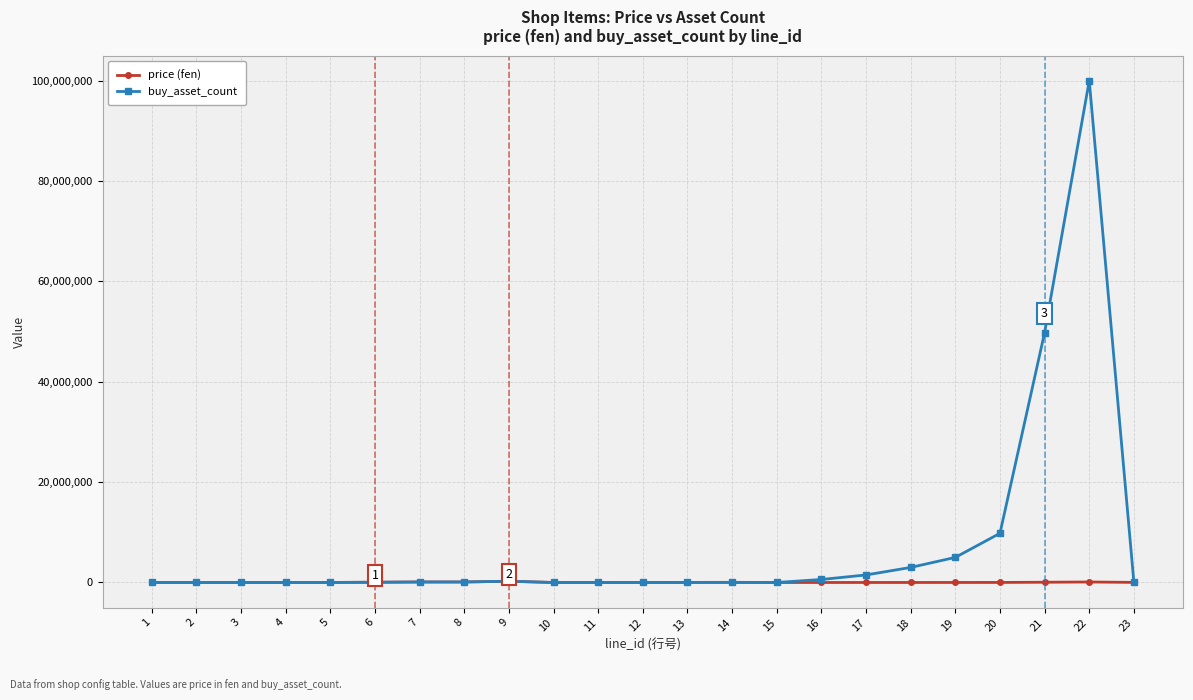

How many data points in price (fen) are less than 9800?

11